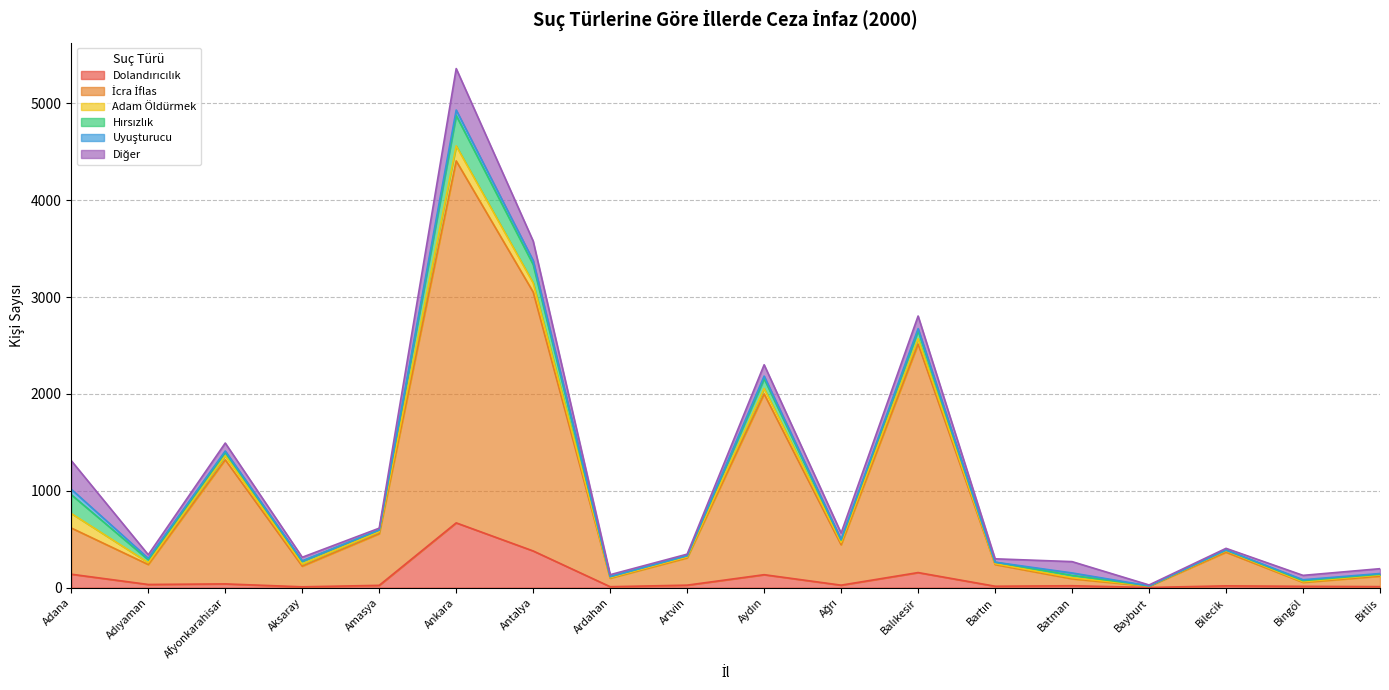

How many lines are shown in the chart?

6